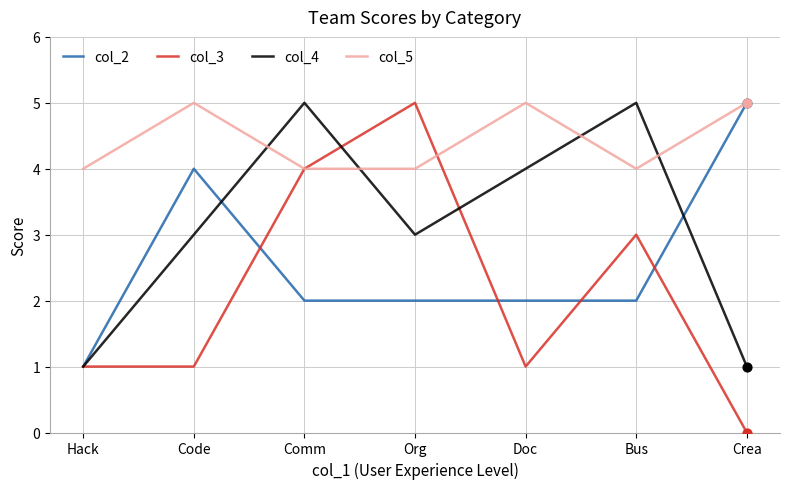

What is the total value across all series at Doc?

12